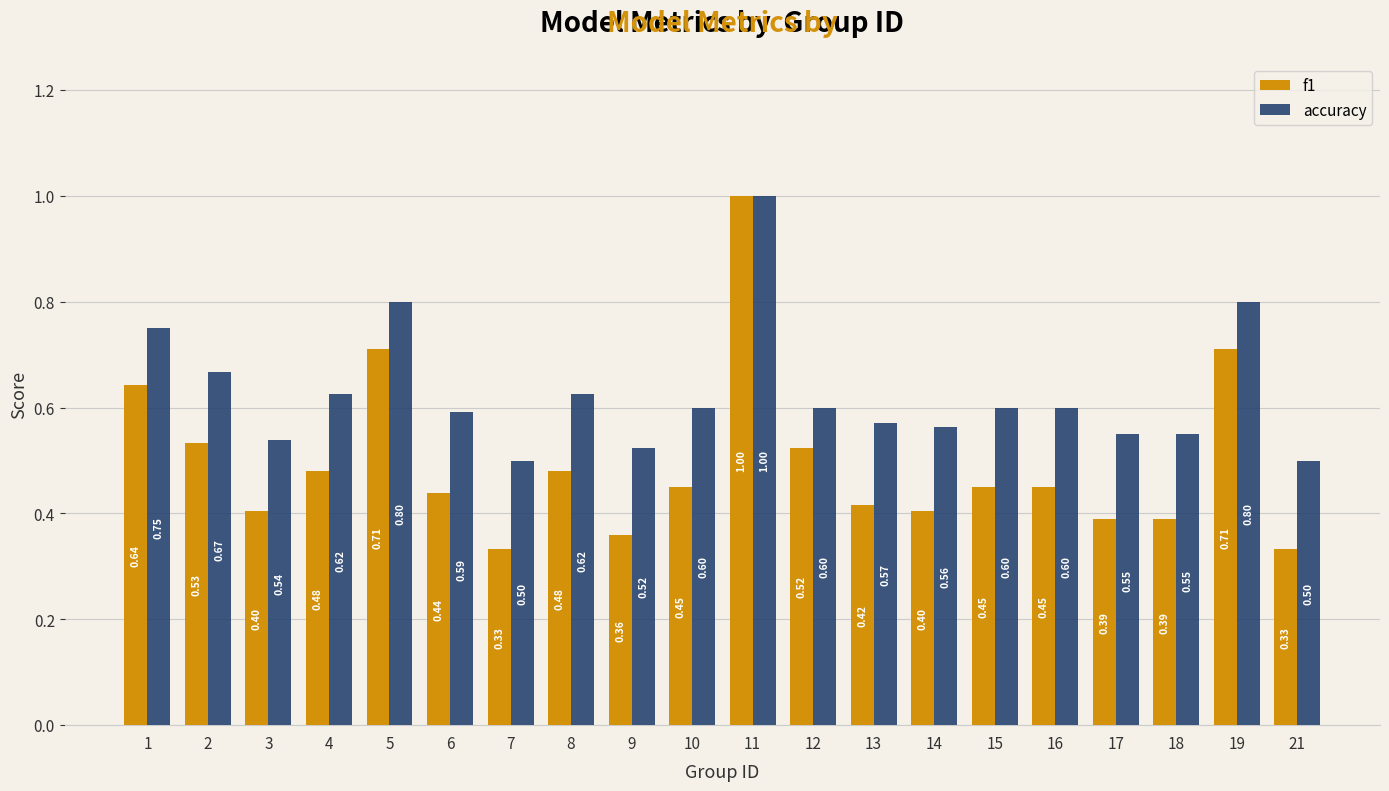

What is the average value of the accuracy series?

0.6